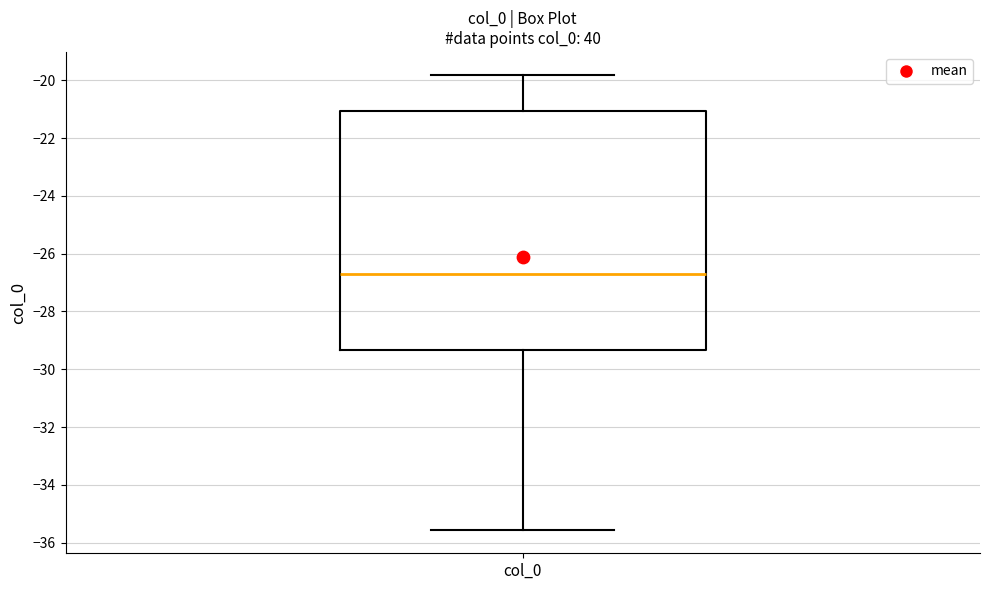

Read this box plot against the y-axis: the position of the median line, the range covered by the box, and the ends of both whiskers. The values are not printed on the chart, so give them approximately, as read against the axis.

median -26.6, box -29.4 to -21.0, whiskers -35.6 to -19.8